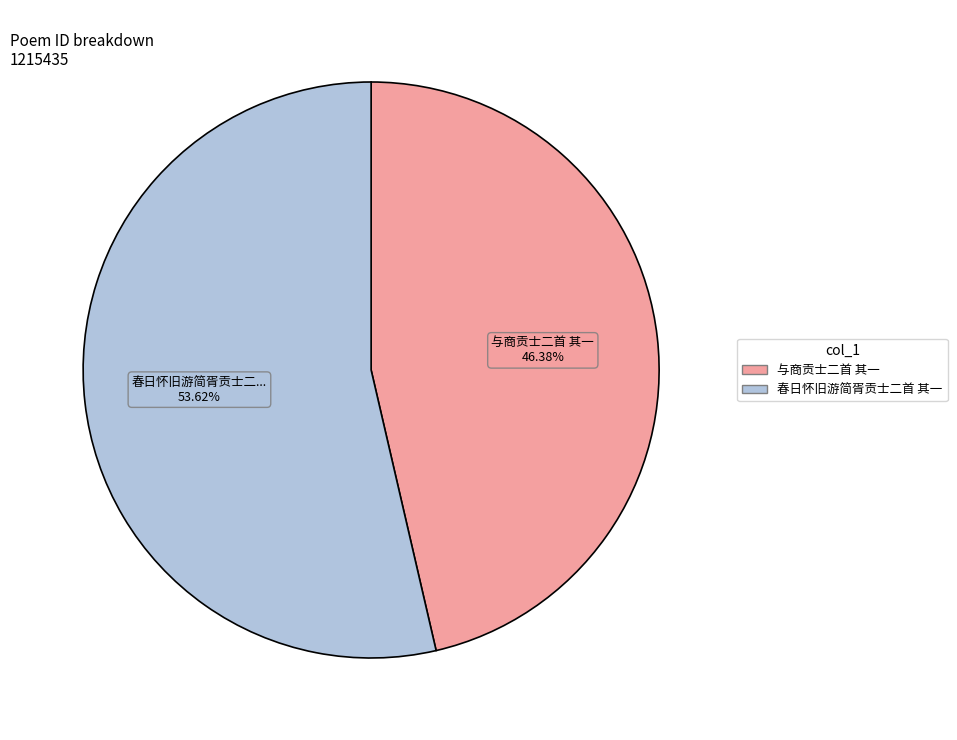

How many slices are in this pie chart?

2